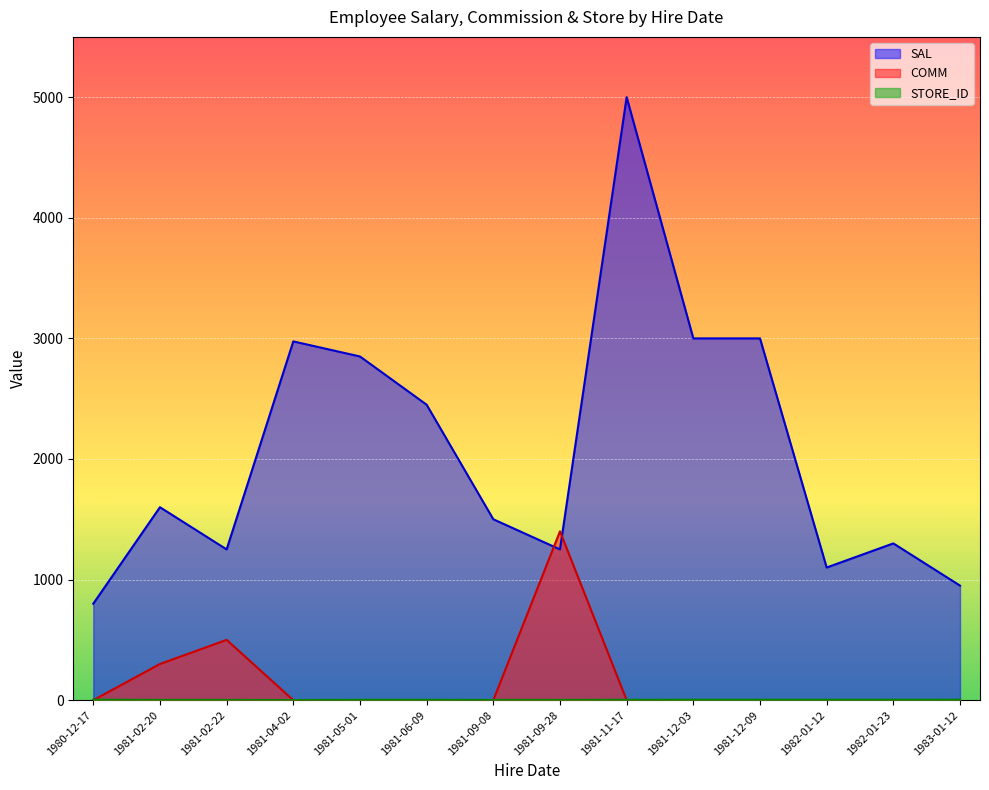

The value of COMM at 1981-04-02 is -429. True or false?

False